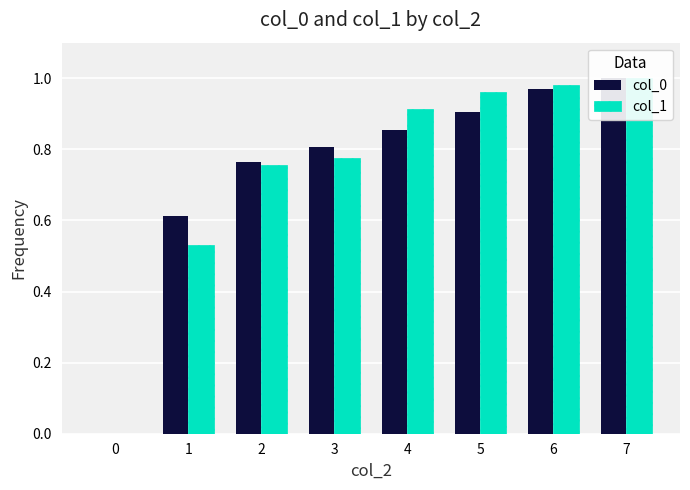

Rank the series at 2 from highest to lowest value.

col_0, col_1